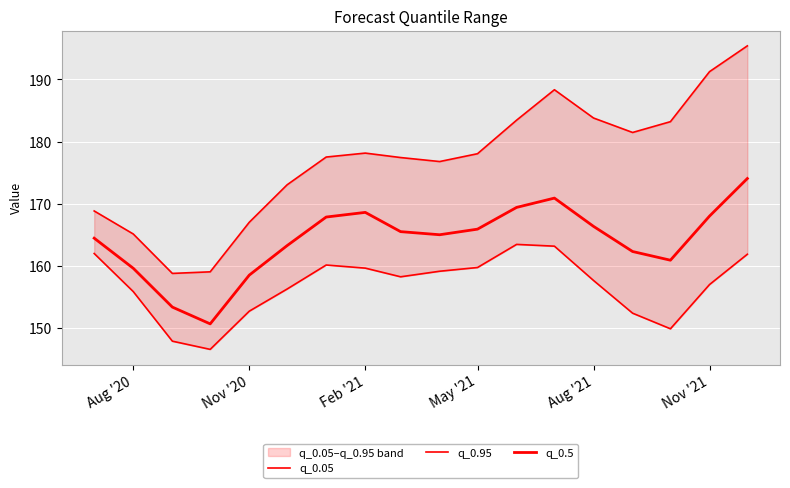

What is the lowest value of the q_0.05 series?

146.5